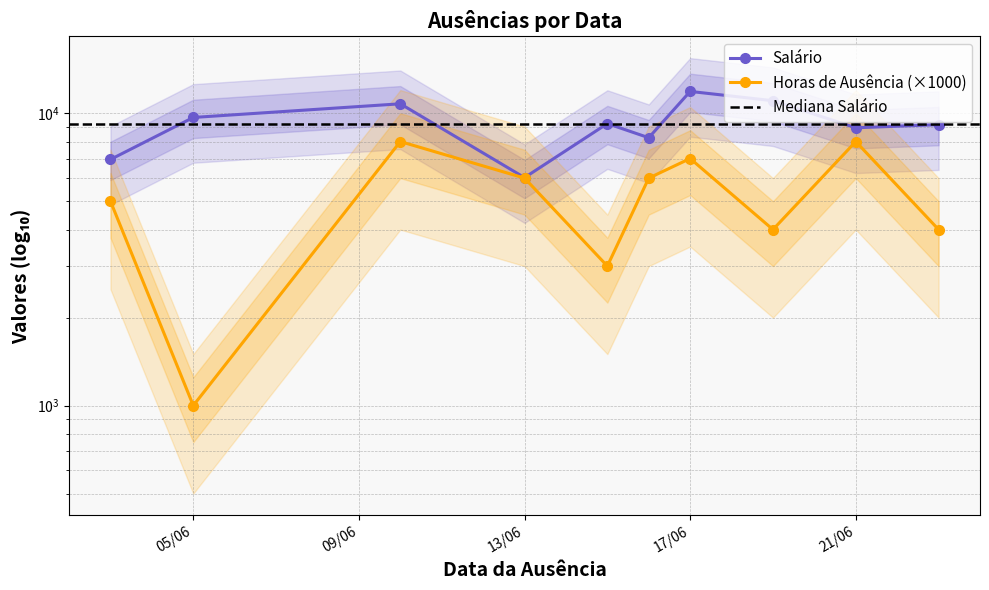

Reading right to left, what are all the values shown in this chart?

Salário: 9140.2	8917.7	11036.0	11875.3	8245.6	9216.9	6022.8	10771.7	9672.4	6947.4
Horas_de_ausência: 4000.0	8000.0	4000.0	7000.0	6000.0	3000.0	6000.0	8000.0	1000.0	5000.0